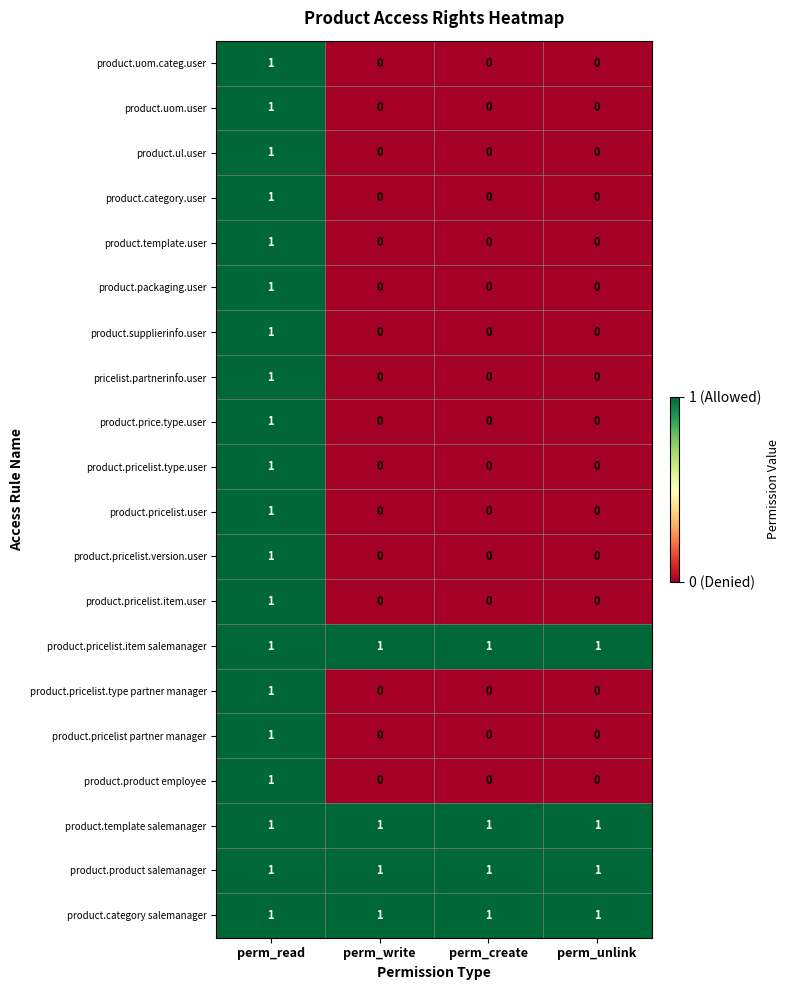

The value of product.product employee at perm_create is 0. True or false?

True